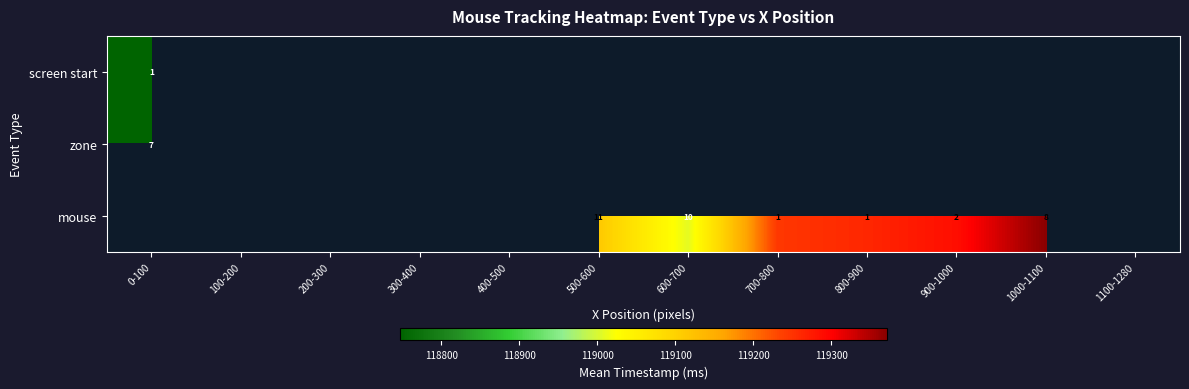

What is the smallest value displayed?

118746.8